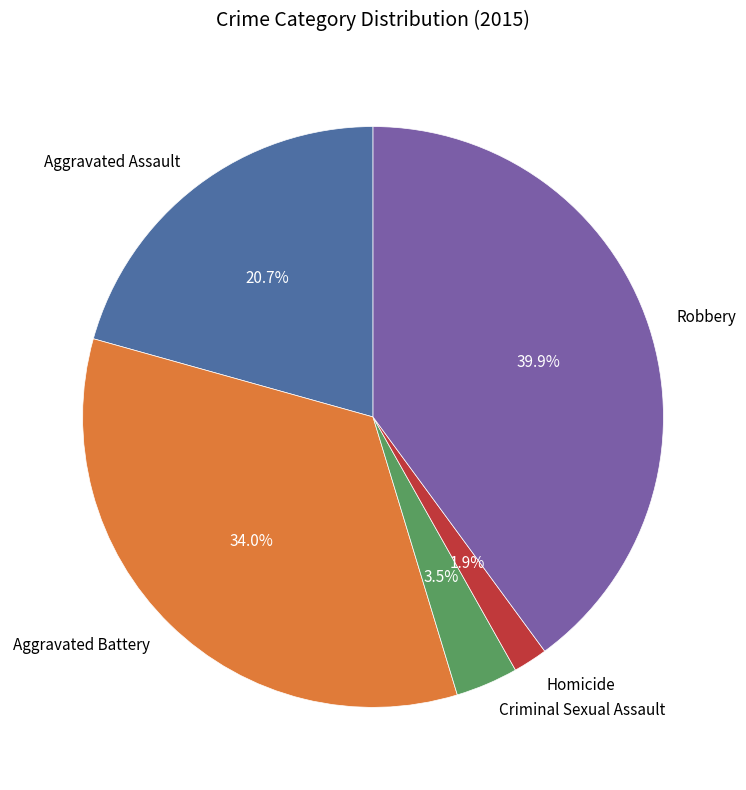

Rank the categories by value from highest to lowest.

Robbery, Aggravated Battery, Aggravated Assault, Criminal Sexual Assault, Homicide